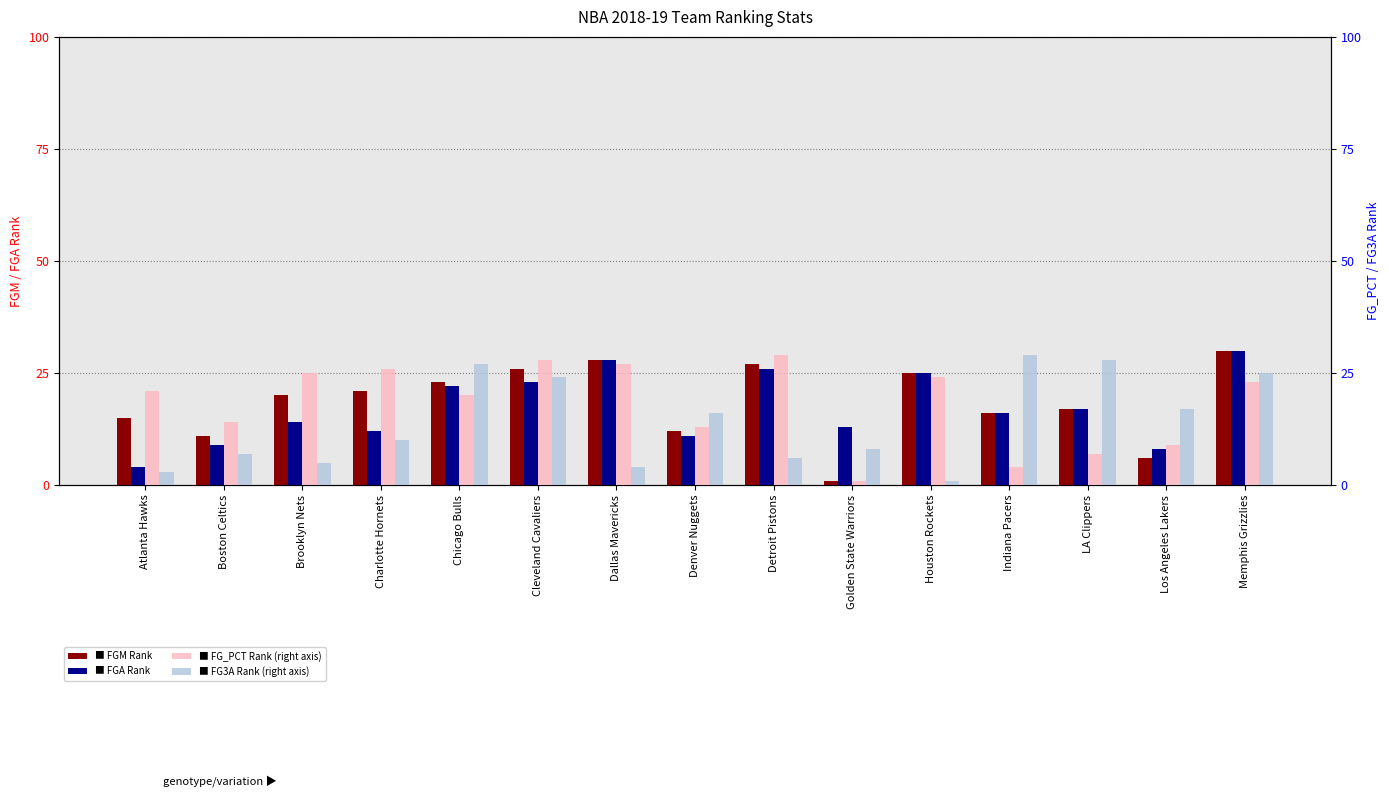

What is the total value across all series at Detroit Pistons?

88